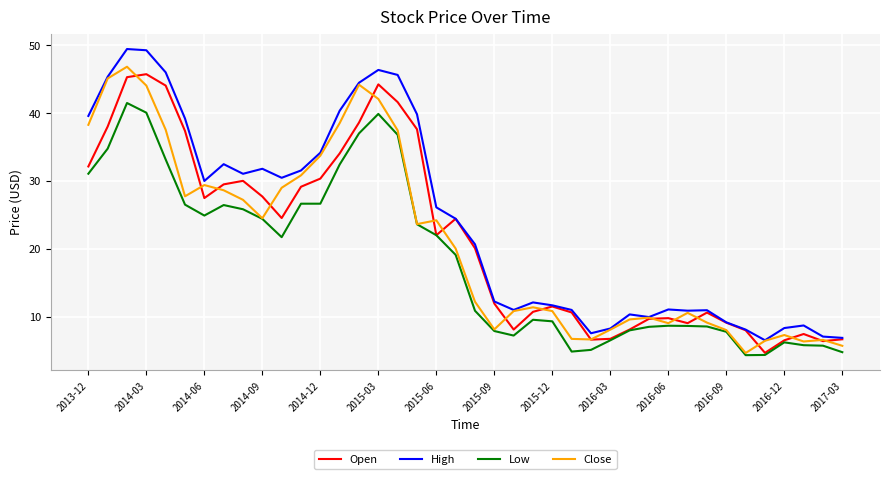

Is this an area chart (filled region under the line)?

No